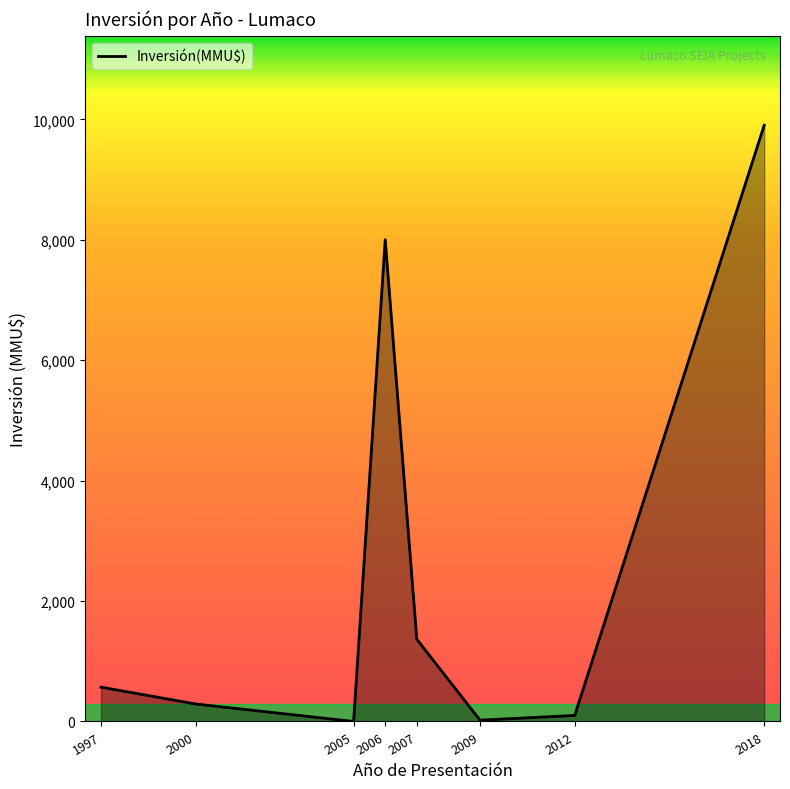

Where is the first local minimum?

2005